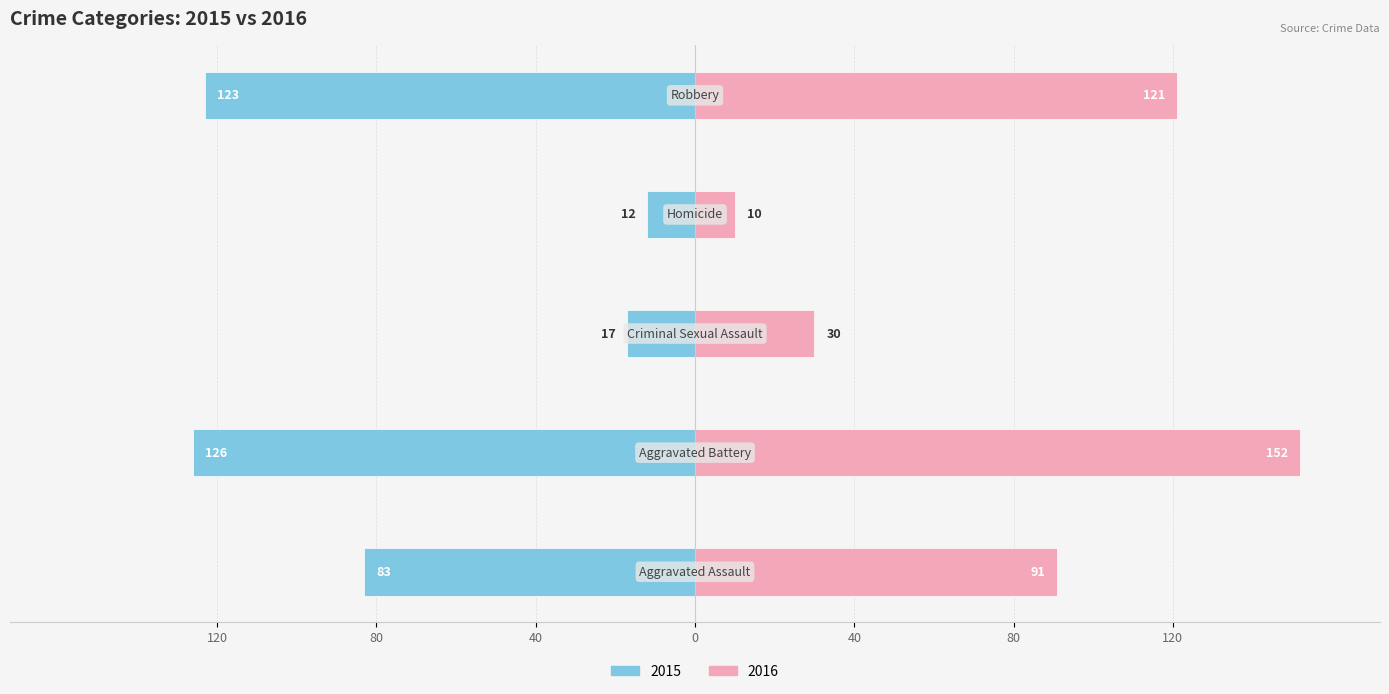

At how many categories does at least one series exceed 89?

3